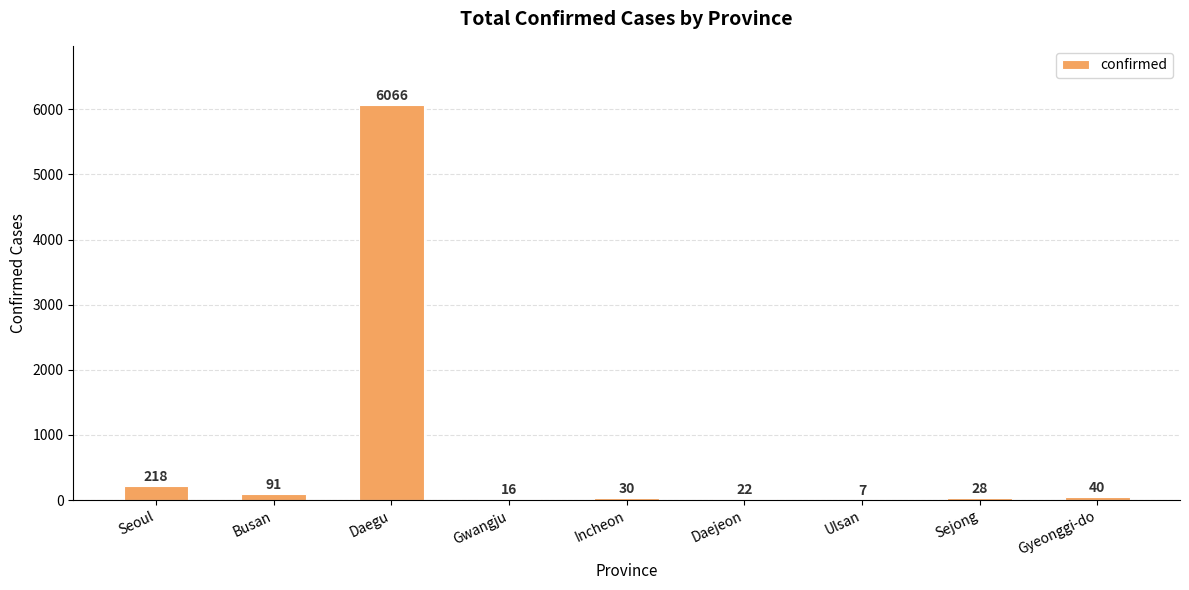

Where does the data first go above 30?

Seoul